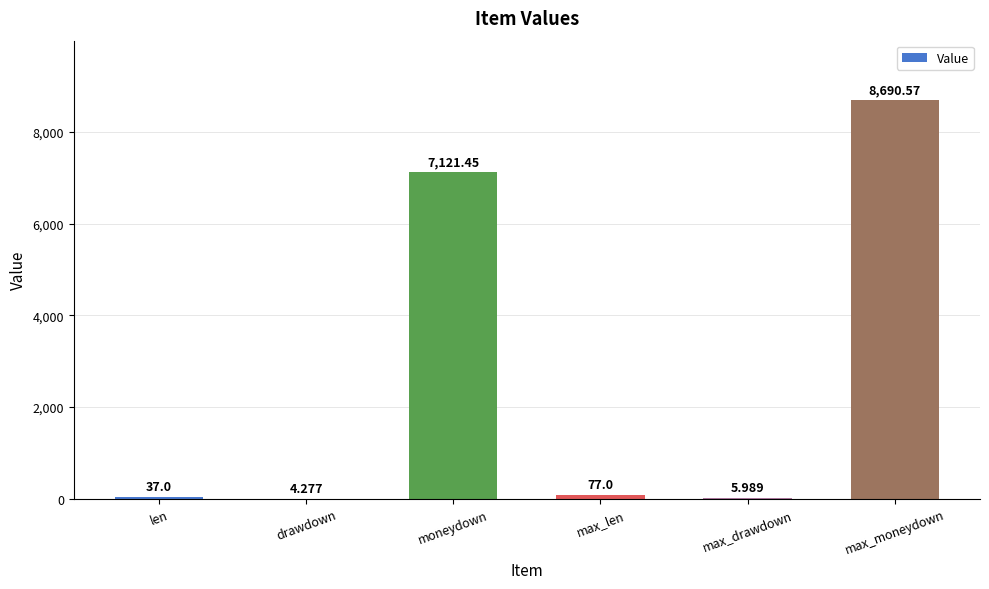

Where is the data nearest to the value 4347?

moneydown